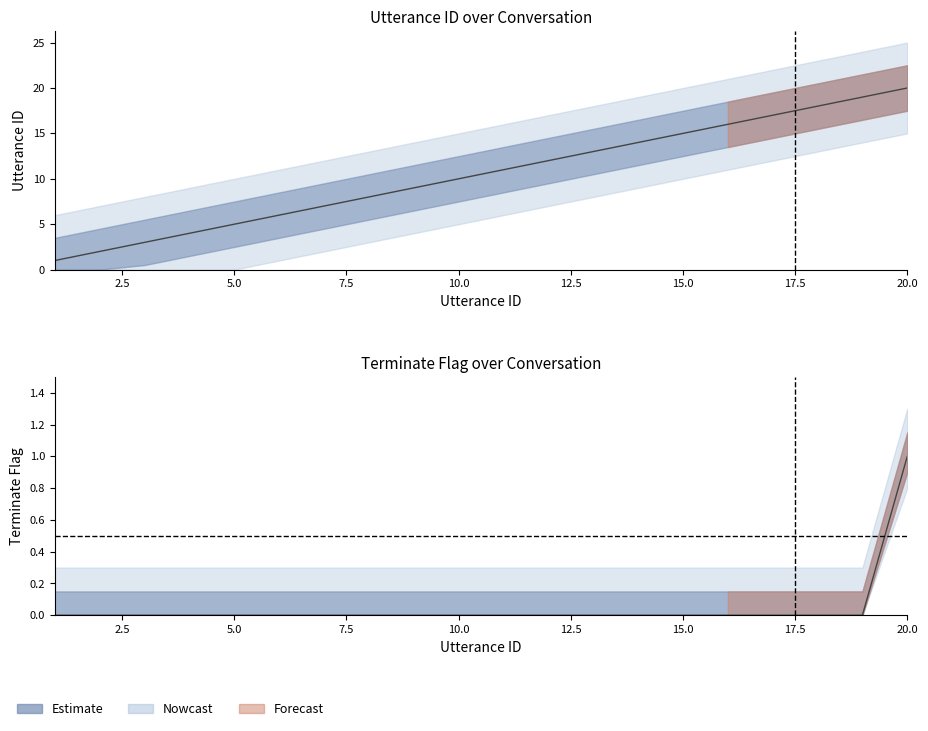

Does the chart display data point markers on the line(s)?

No